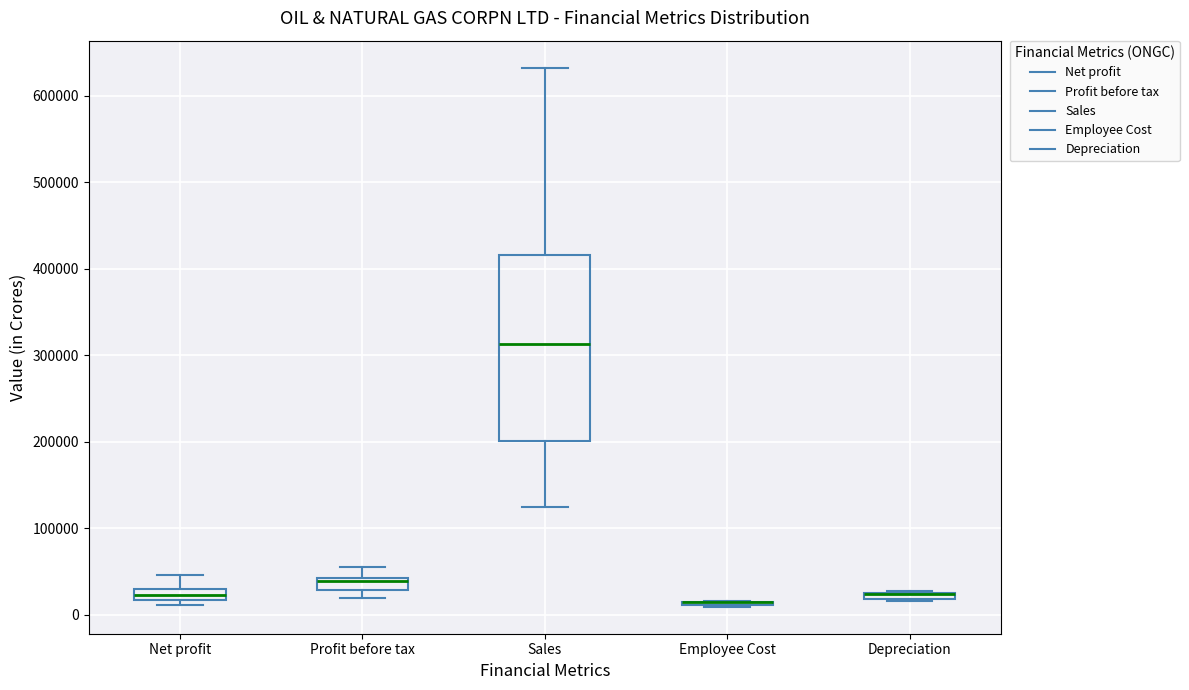

Where is the lower edge of the box for Profit before tax on the y-axis? The values are not printed on the chart, so give them approximately, as read against the axis.

30000